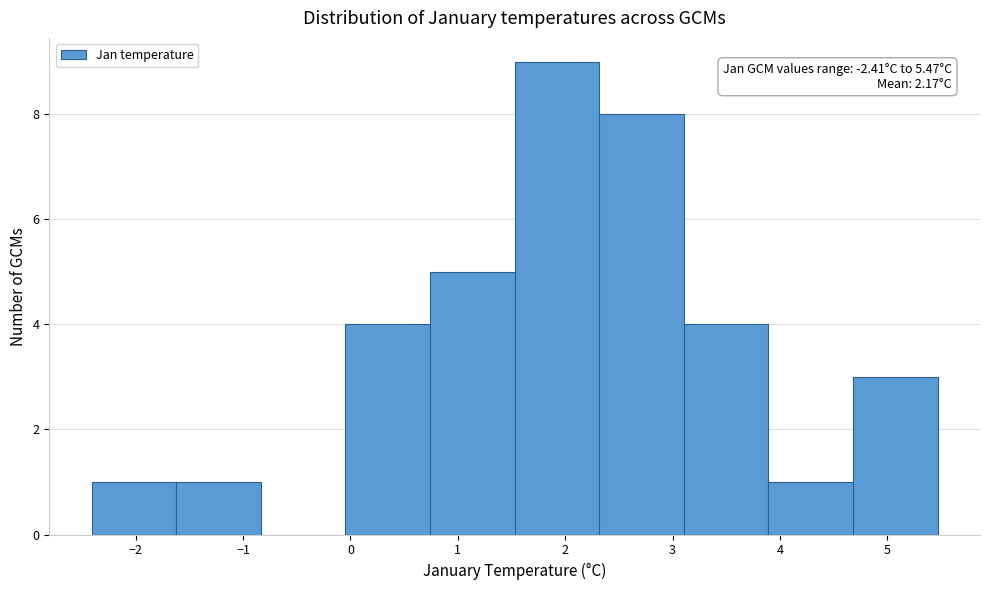

Which range on the x-axis has the tallest bar?

1.5 to 2.3